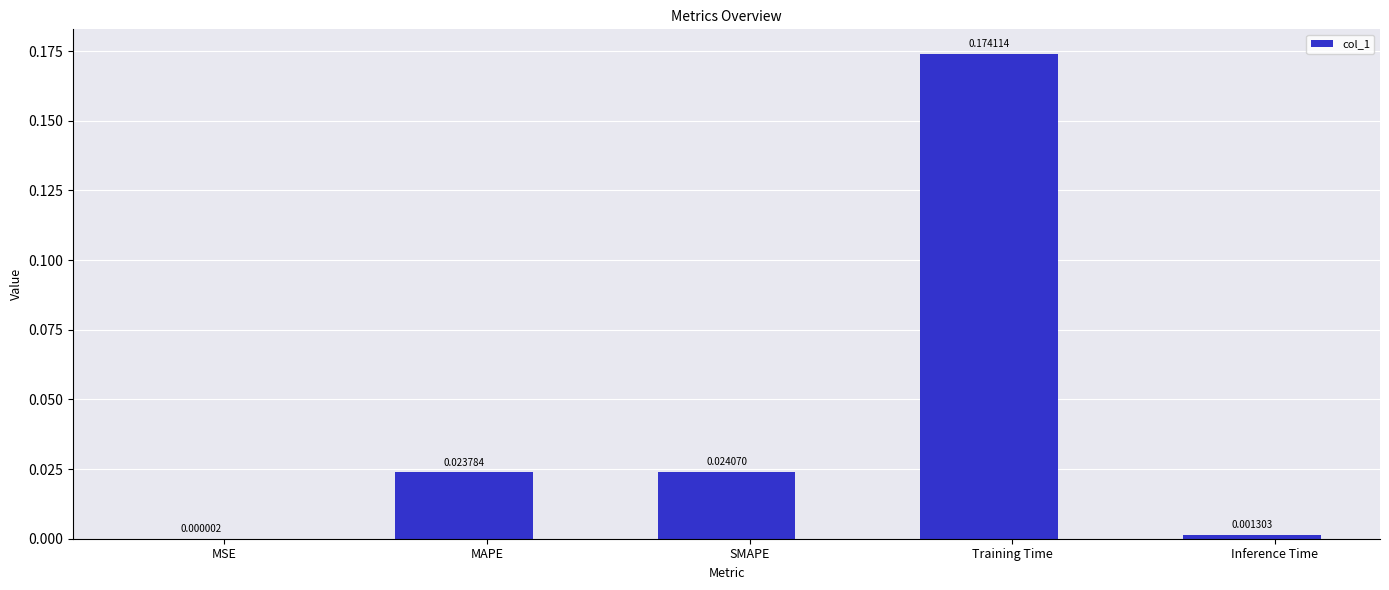

Which category has the highest value across all series?

Training Time